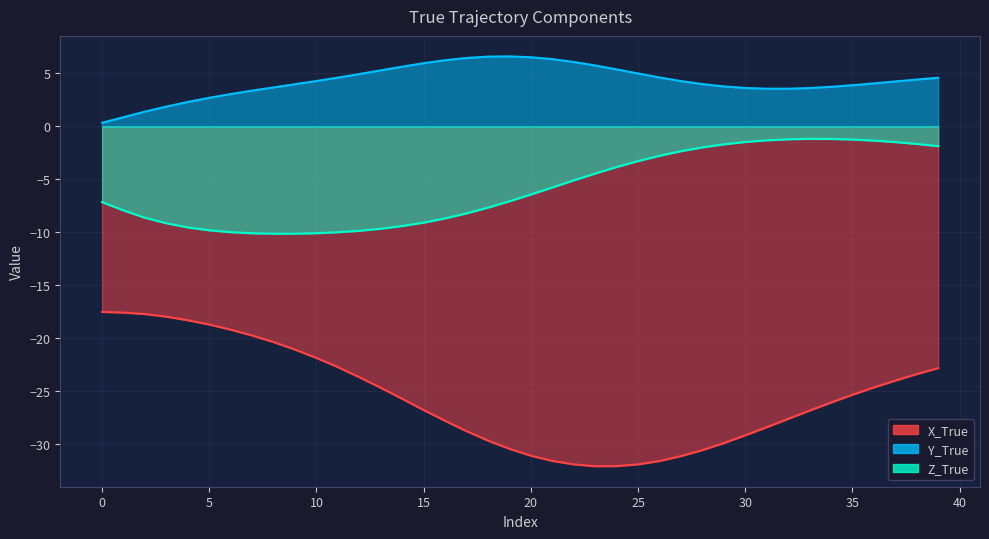

Between 18 and 23, which is larger?

18